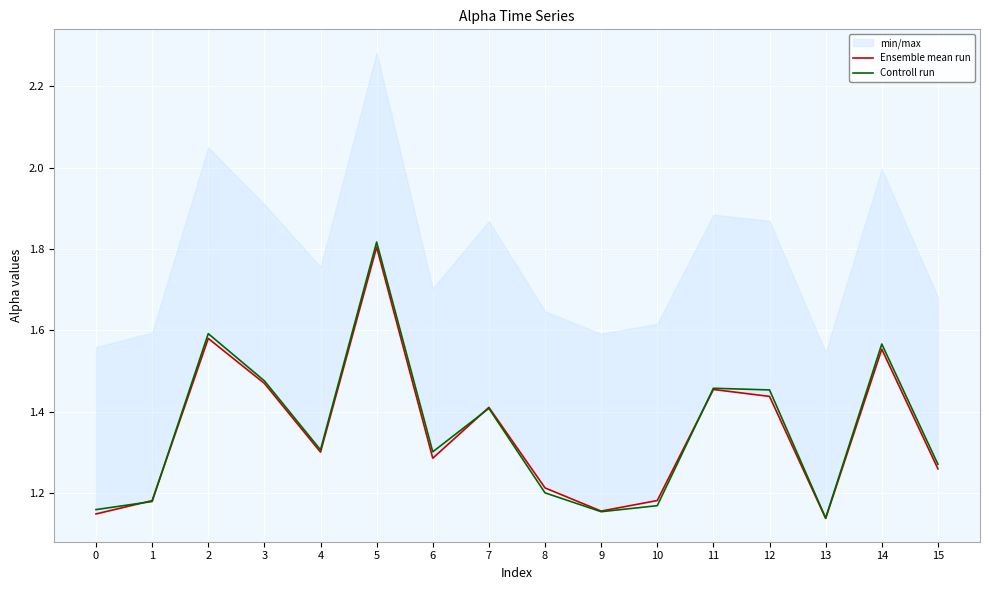

Which series ends up on top after the final intersection of Controll run and Ensemble mean run?

Controll run